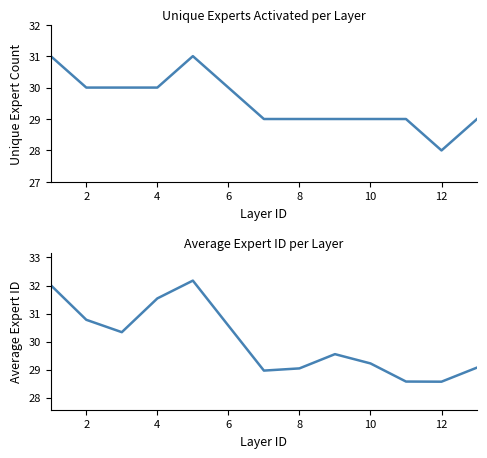

Is it true that Unique Experts equals 19.6 at 12?

False